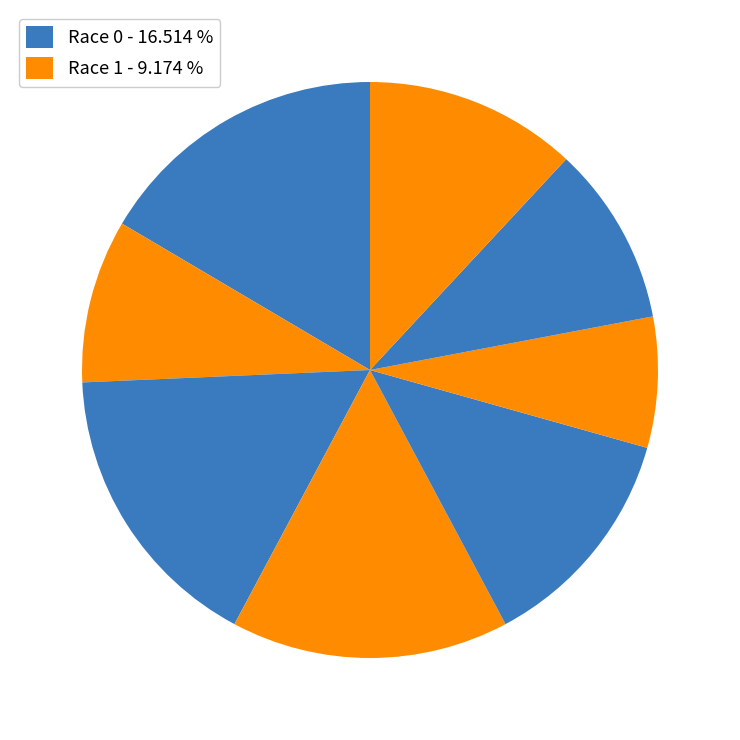

How many slices are in this pie chart?

8